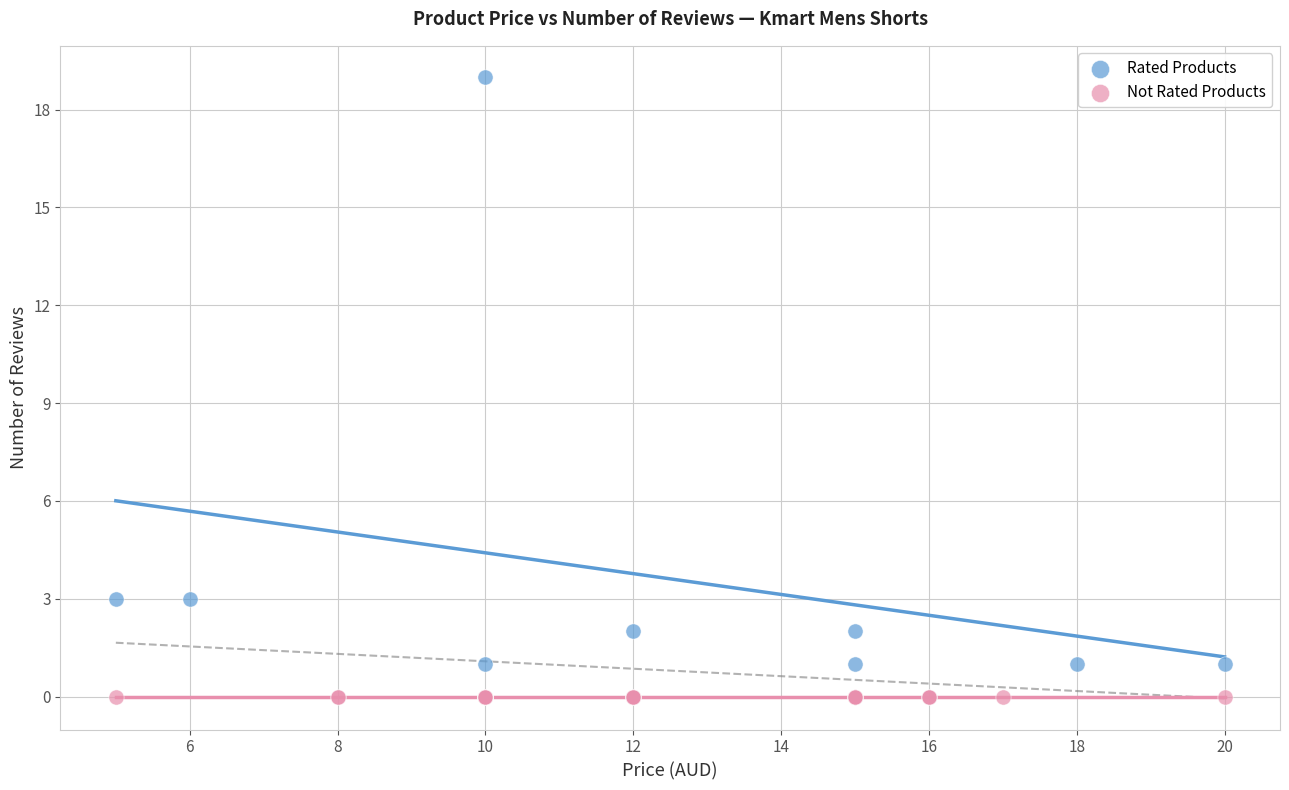

Which series reaches the maximum Y coordinate?

Rated Products